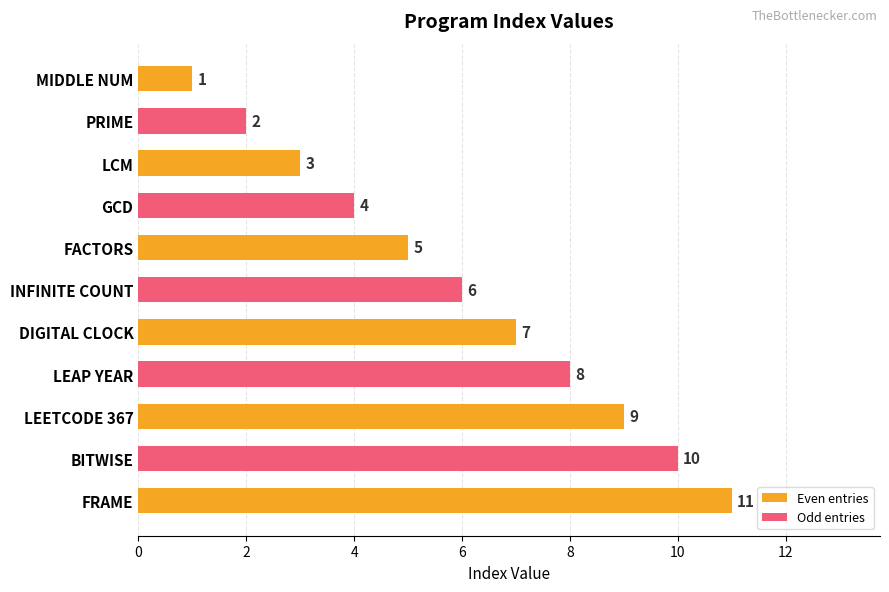

What is the change in value from MIDDLE NUM to DIGITAL CLOCK?

+6